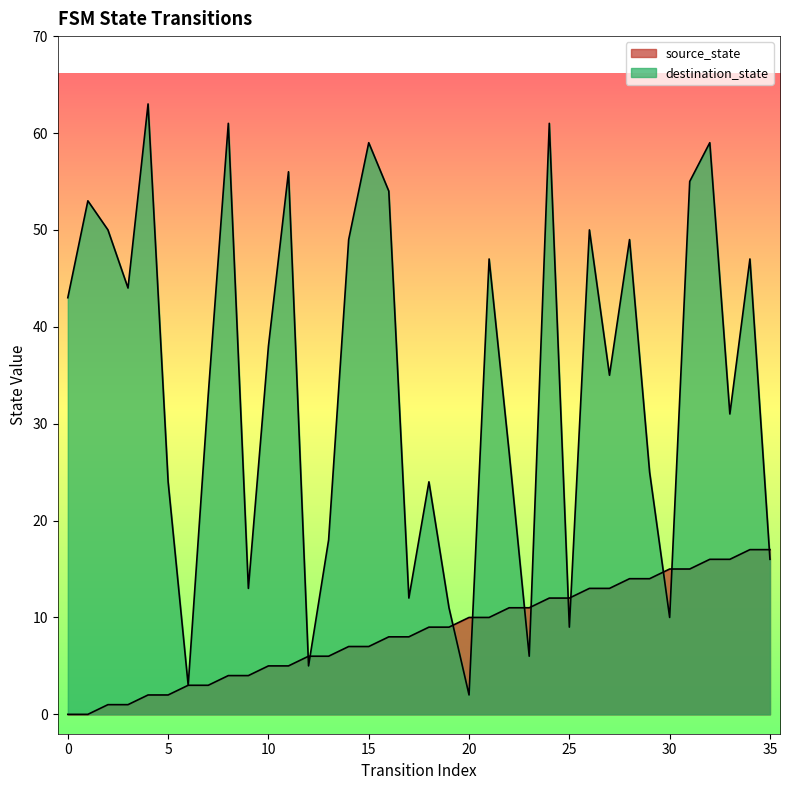

True or false: source_state has a value of 7 at 14.

True